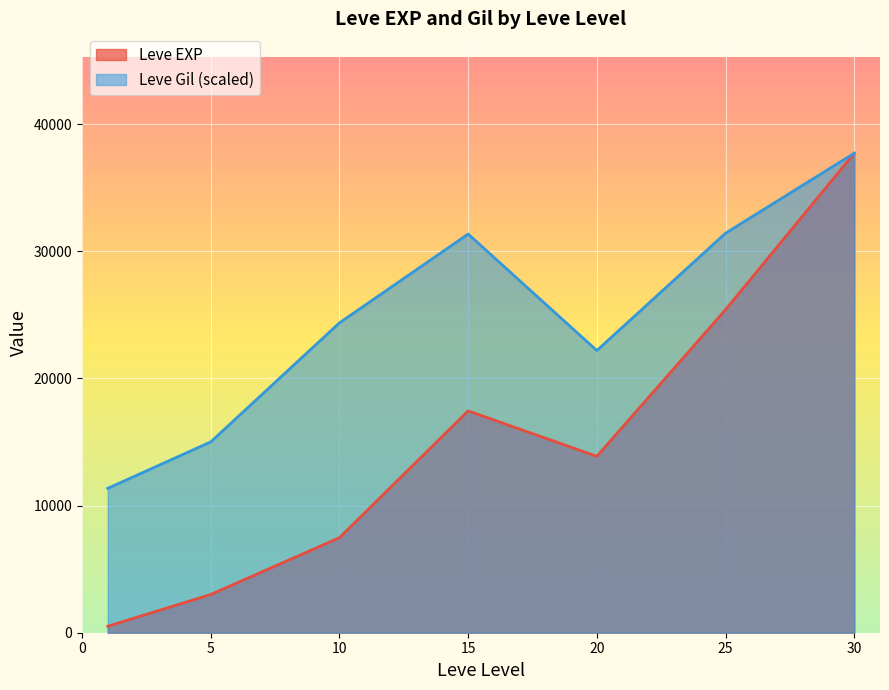

What is the greatest value displayed?

37715.0